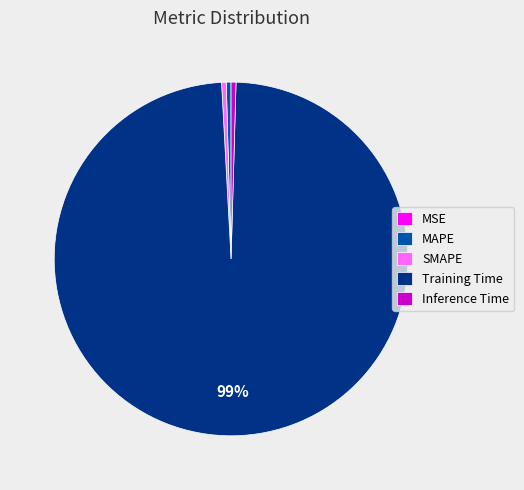

Is the sum of Training Time and MAPE greater than half?

Yes